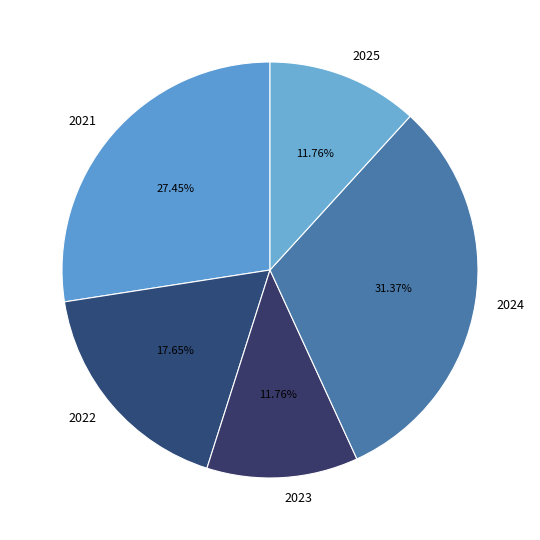

To the nearest percent, what percentage of the pie is 2024?

31%